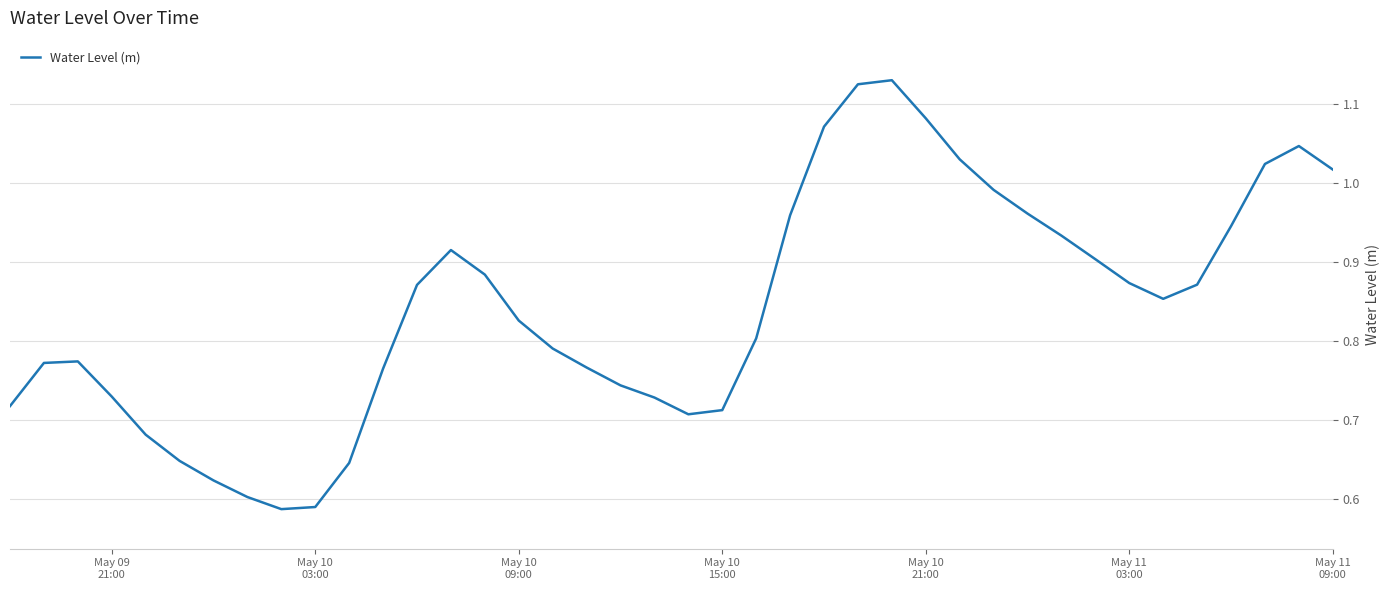

What is the difference between the maximum and minimum values?

0.5